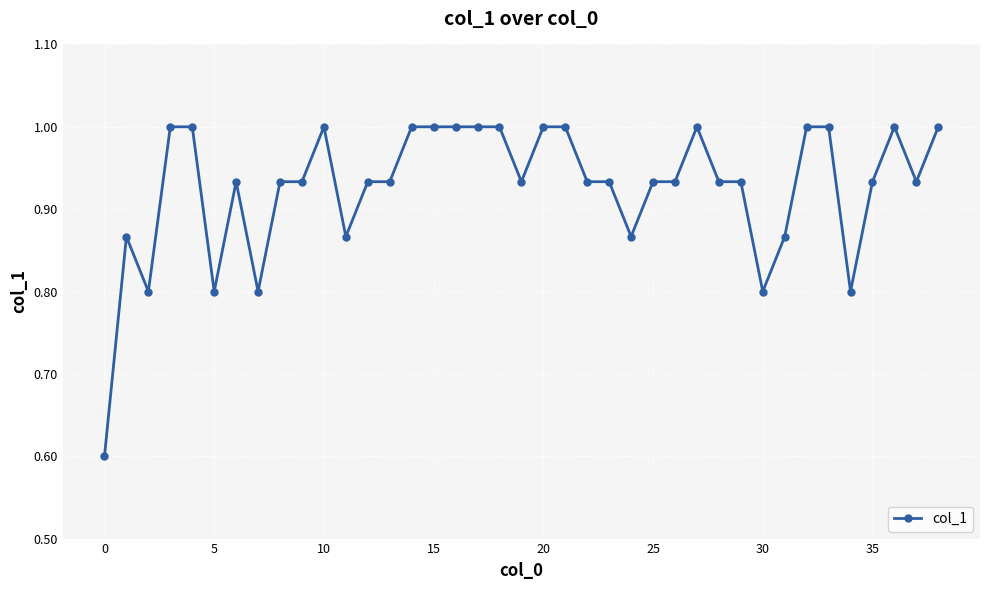

What is the minimum value shown in the chart?

0.6